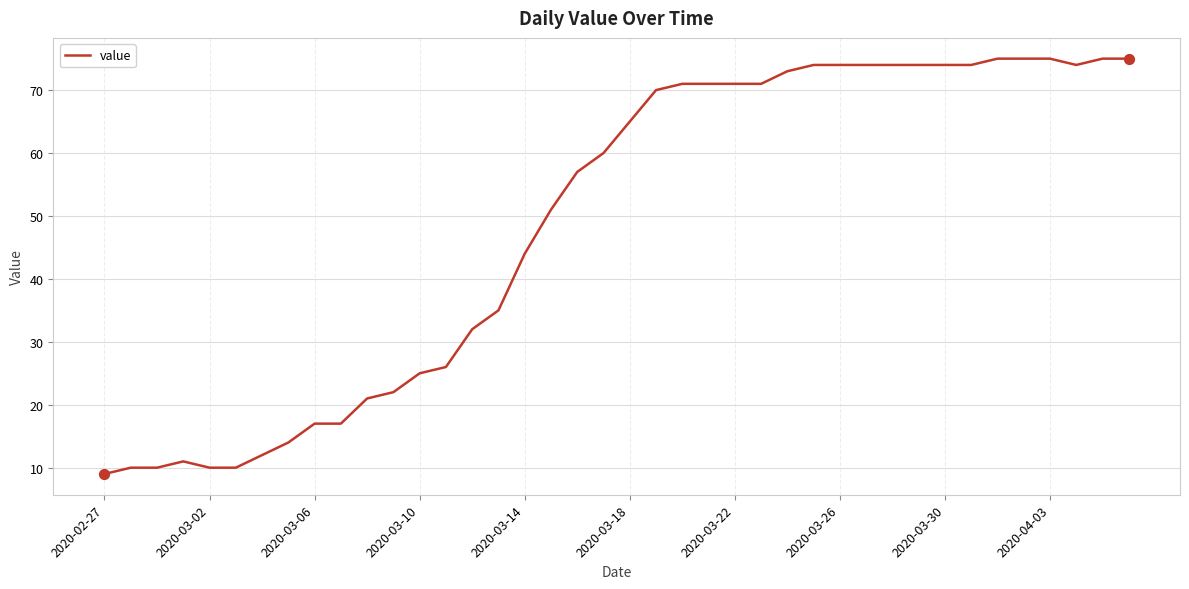

What is the greatest value displayed?

75